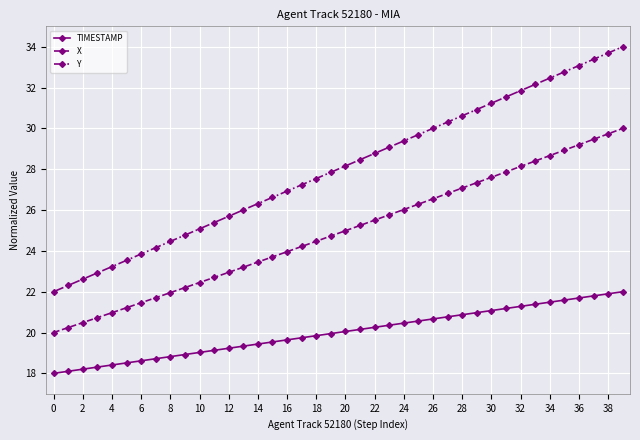

What is the minimum value for TIMESTAMP?

18.0